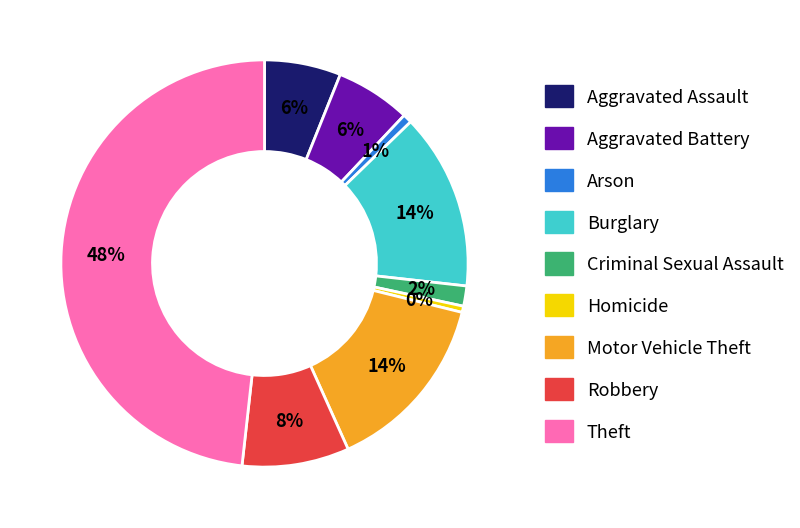

Is the sum of Aggravated Battery and Aggravated Assault greater than half?

No